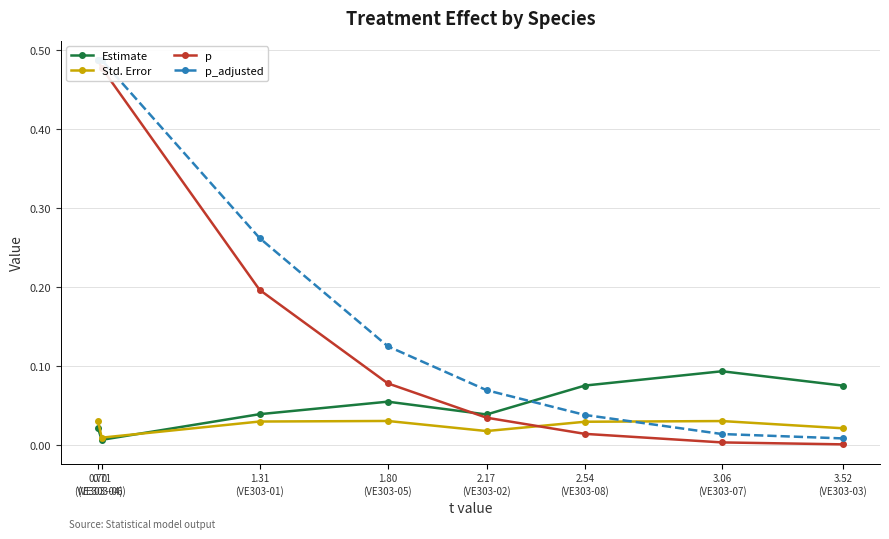

List the labels in order of p value, smallest first.

3.52
(VE303-03), 3.06
(VE303-07), 2.54
(VE303-08), 2.17
(VE303-02), 1.80
(VE303-05), 1.31
(VE303-01), 0.71
(VE303-06), 0.70
(VE303-04)